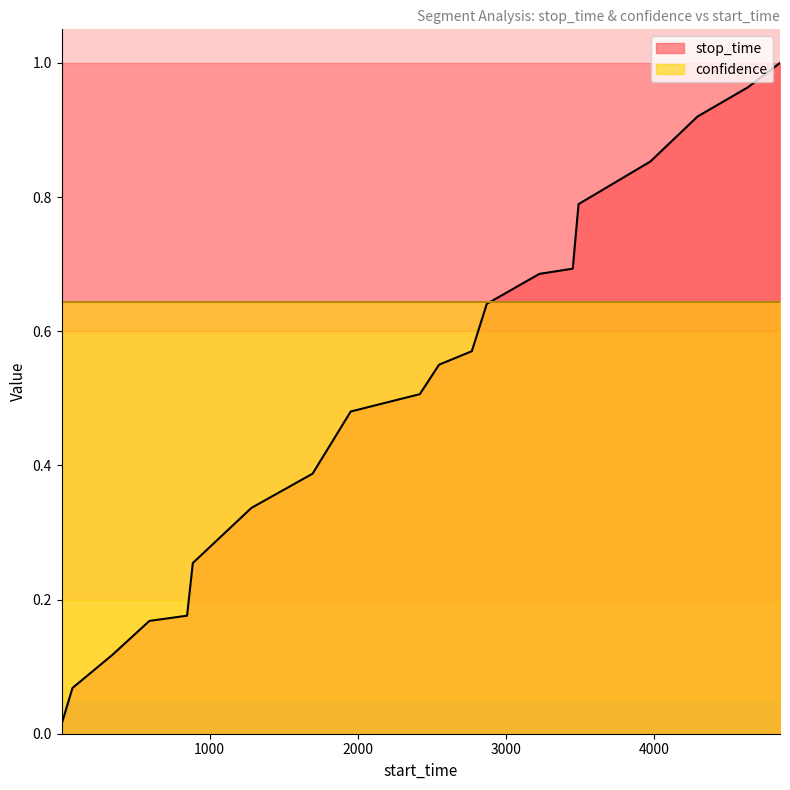

How many lines are shown in the chart?

2